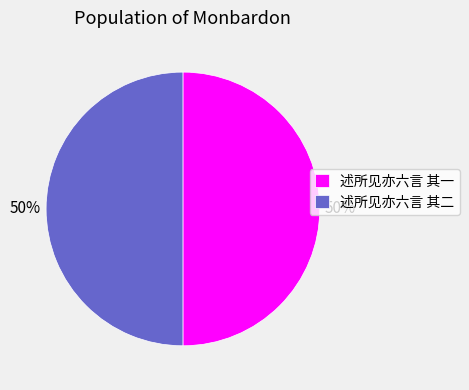

Is the sum of 述所见亦六言 其一 and 述所见亦六言 其二 greater than half?

Yes